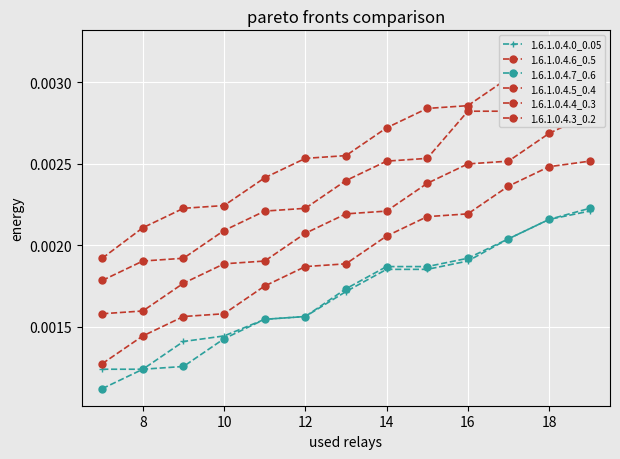

Between 6 and 12, which is larger?

12